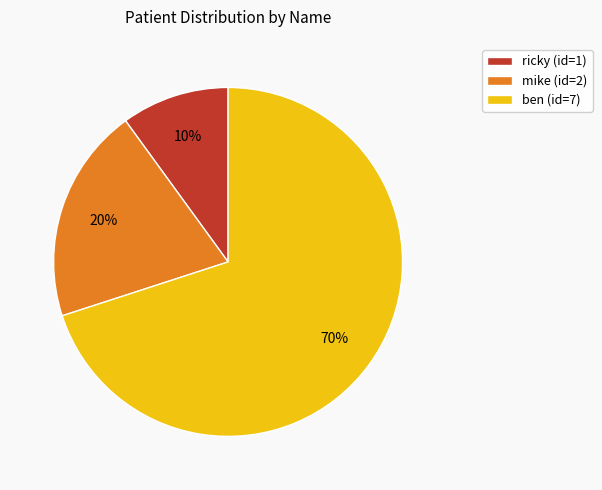

Rank the categories by value from highest to lowest.

ben, mike, ricky